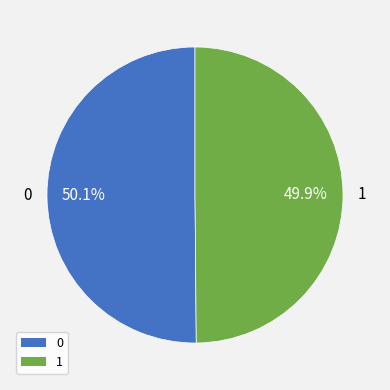

Is it true that 0 is 50% of the pie?

True